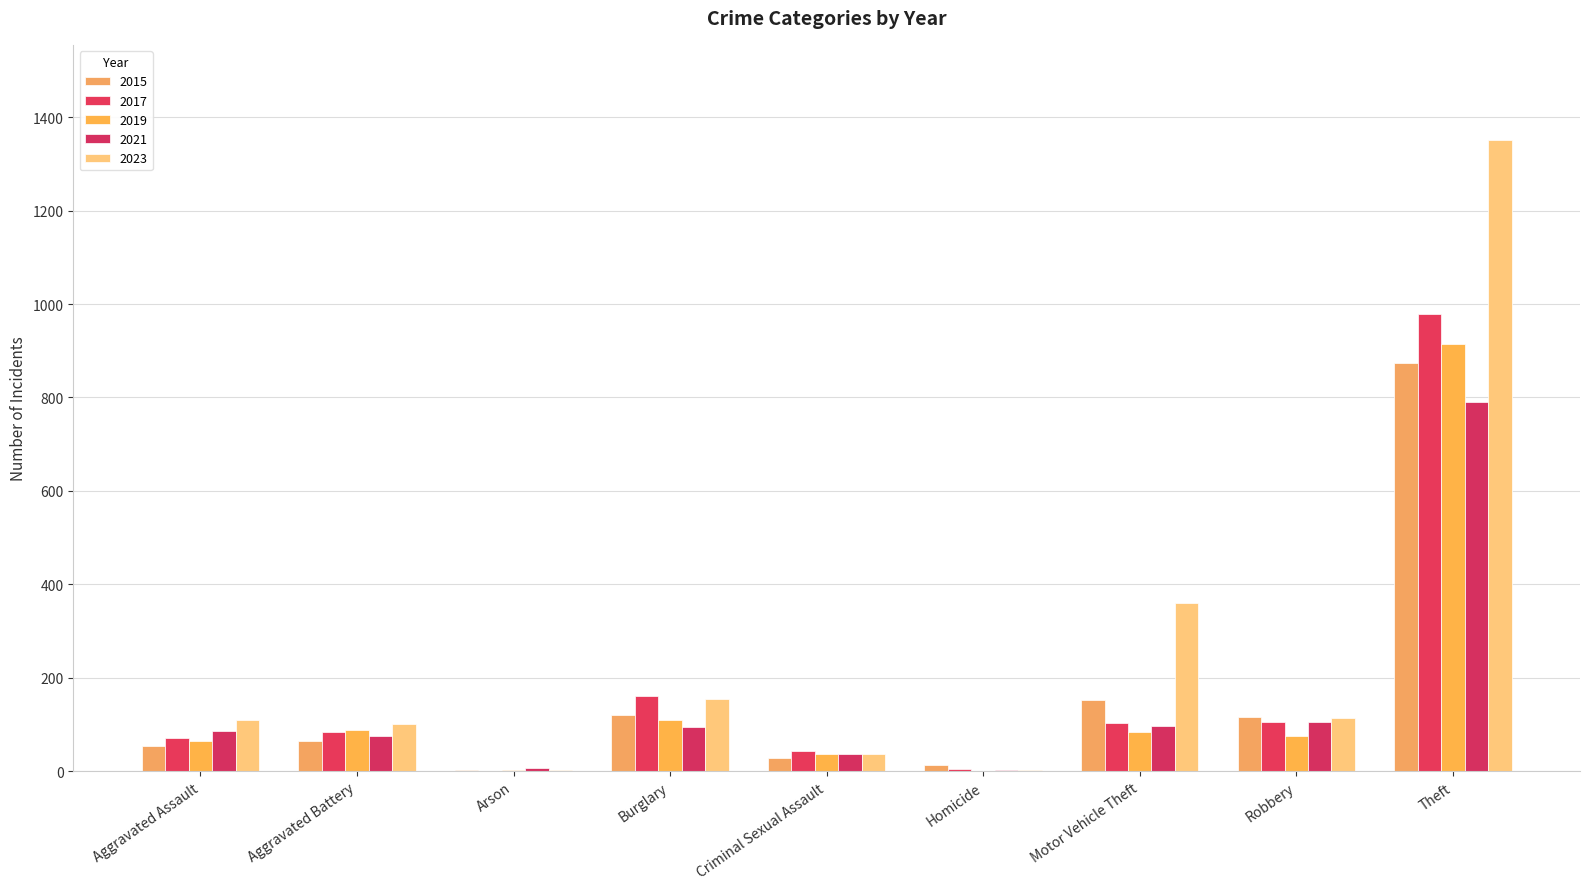

Between Aggravated Battery and Aggravated Assault, which is larger?

Aggravated Battery